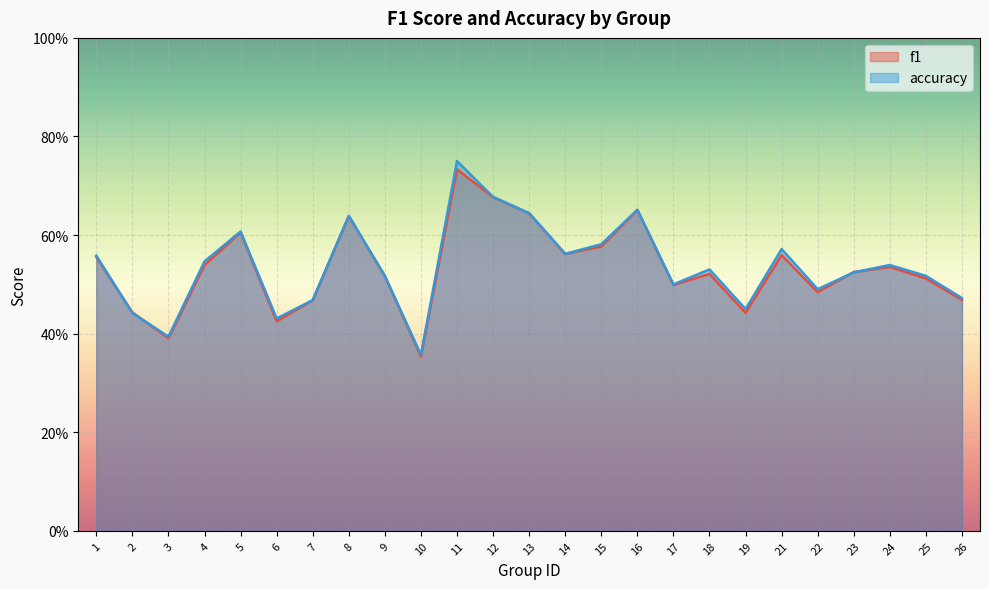

At how many categories does at least one series exceed 0?

25